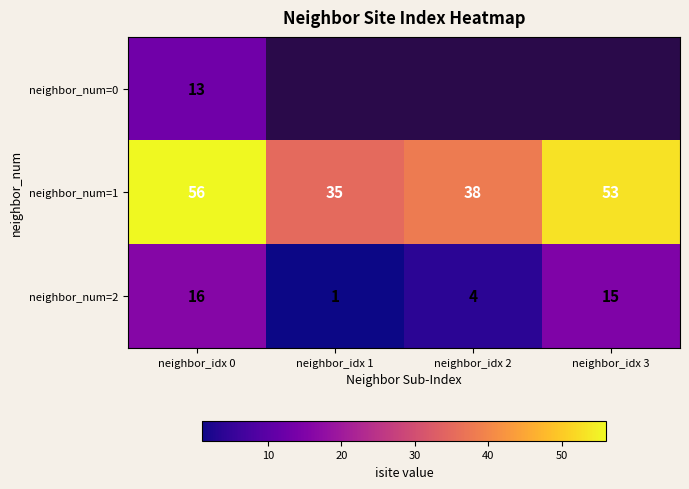

The value of neighbor_num=1 at neighbor_idx 1 is 47. True or false?

False